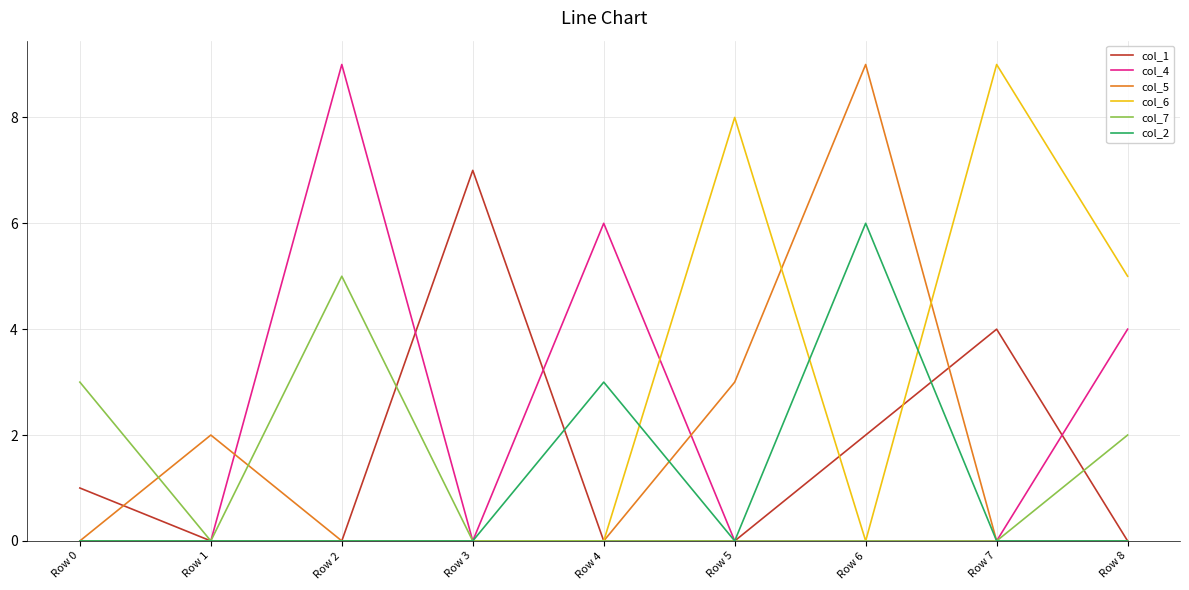

True or false: col_5 has a value of 0 at Row 2.

True